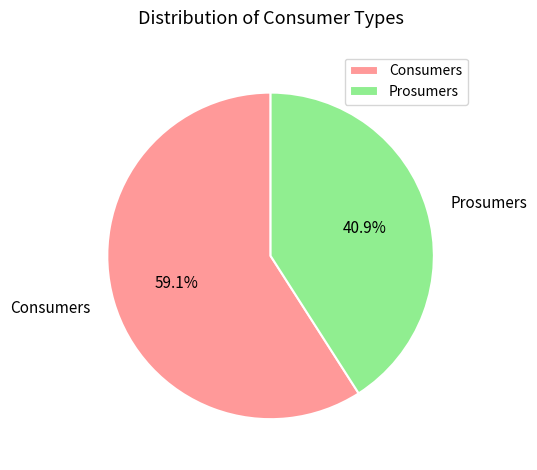

How many segments does this pie chart have?

2